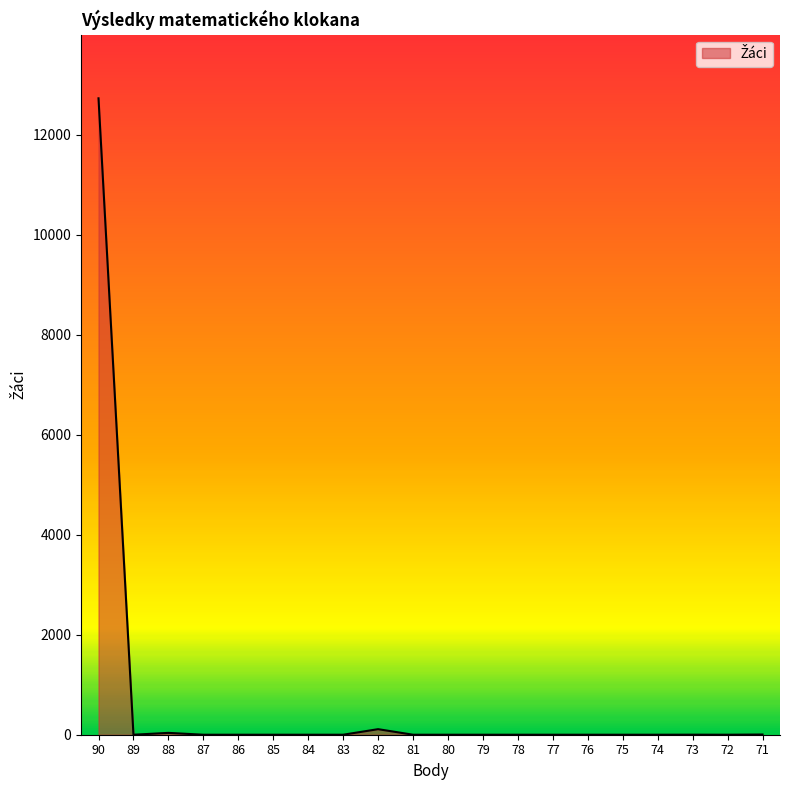

What is the difference between the second highest and second lowest values?

111